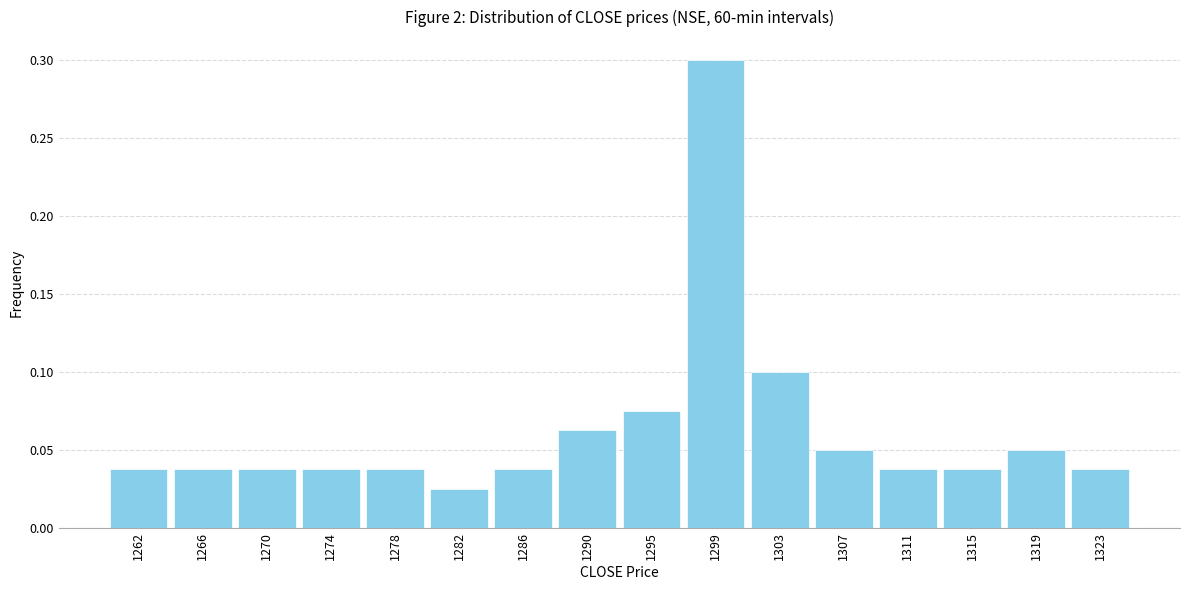

Reading left to right, list every bar in this chart as the range it spans on the x-axis followed by its height. Neither the bar edges nor the heights are printed on the chart, so give them approximately, as read against the axes.

1260.0 to 1264.0: 0.040
1264.0 to 1268.0: 0.040
1268.0 to 1272.0: 0.040
1272.0 to 1276.5: 0.040
1276.5 to 1280.5: 0.040
1280.5 to 1284.5: 0.025
1284.5 to 1288.5: 0.040
1288.5 to 1292.5: 0.065
1292.5 to 1296.5: 0.075
1296.5 to 1300.5: 0.300
1300.5 to 1304.5: 0.100
1304.5 to 1309.0: 0.050
1309.0 to 1313.0: 0.040
1313.0 to 1317.0: 0.040
1317.0 to 1321.0: 0.050
1321.0 to 1325.0: 0.040